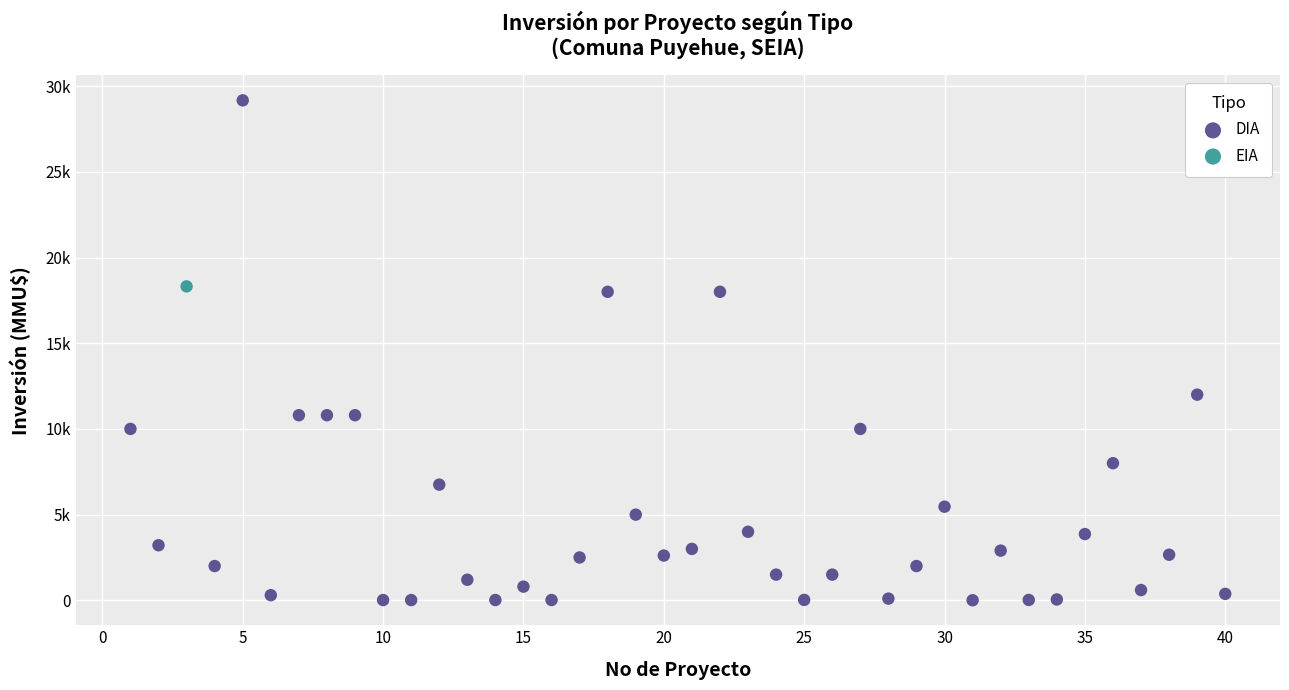

What are all the series names shown in the legend?

DIA, EIA